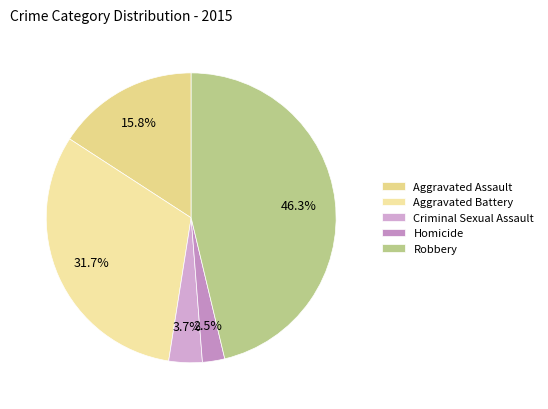

To the nearest percent, what is the difference between the Aggravated Battery and Criminal Sexual Assault slice percentages?

28%